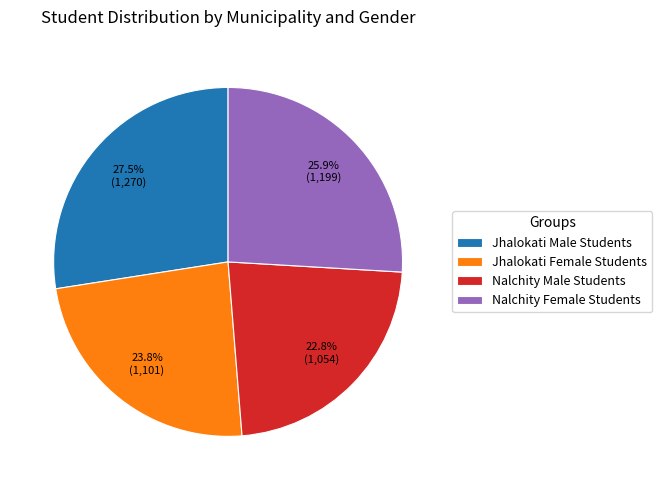

True or false: Jhalokati Male Students accounts for 39% of the total.

False